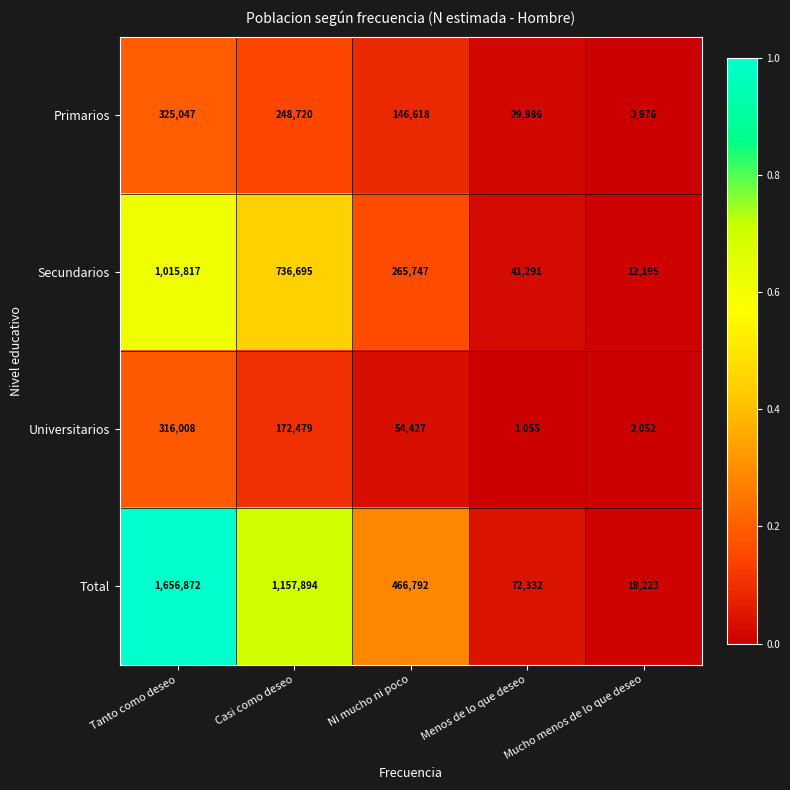

Which series changed the most between Casi como deseo and Ni mucho ni poco?

Total